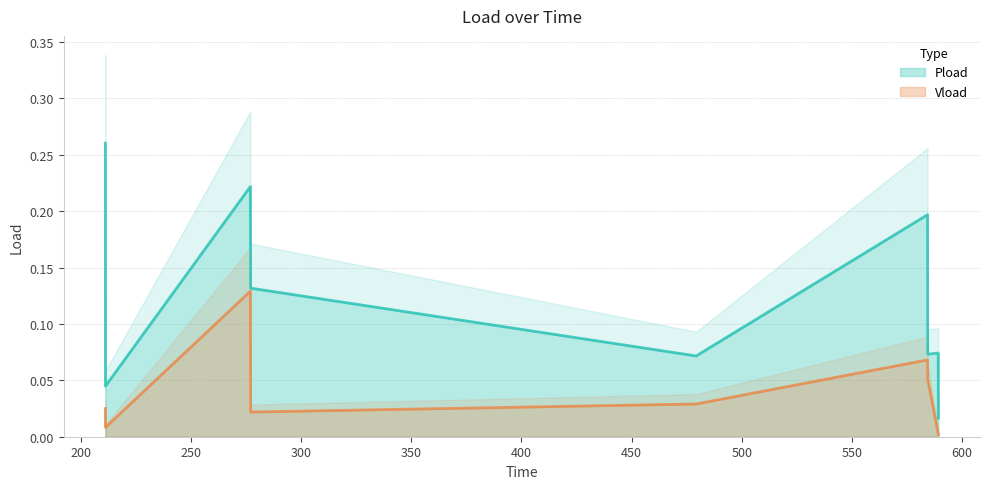

Which series has the largest range (max minus min)?

Pload